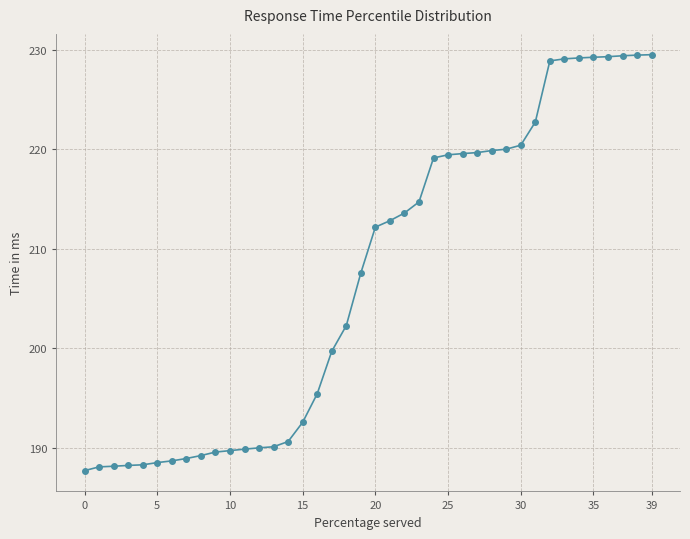

What is the difference between the second highest and minimum values?

41.8